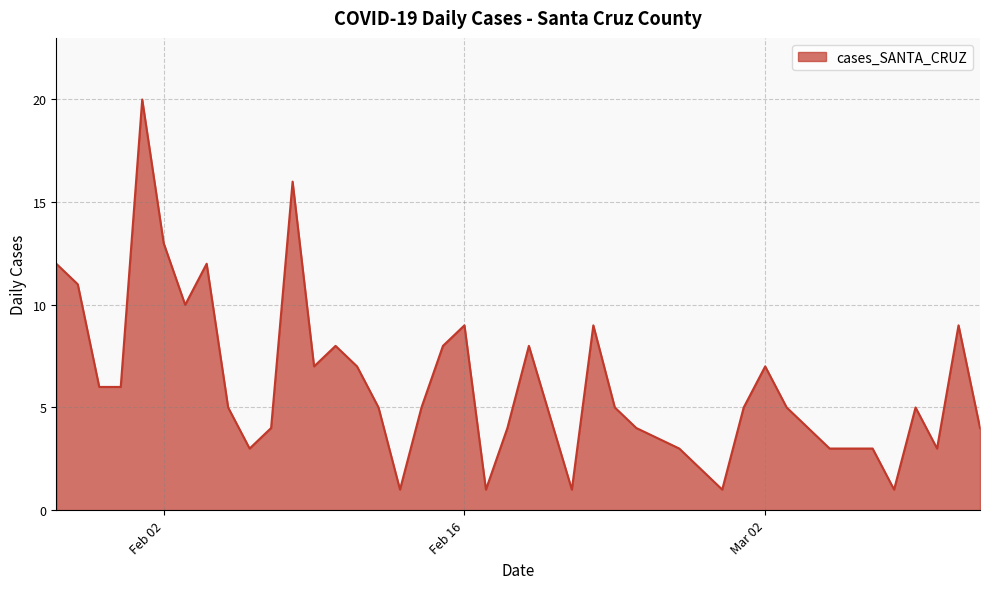

What is the difference between the maximum and minimum values?

19